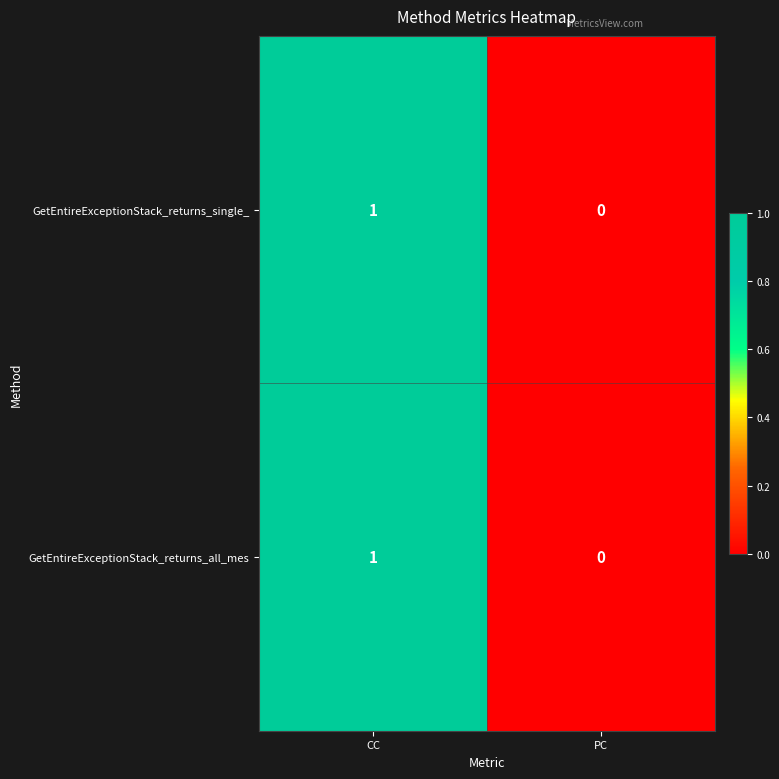

Which category has the lowest value across all series?

PC